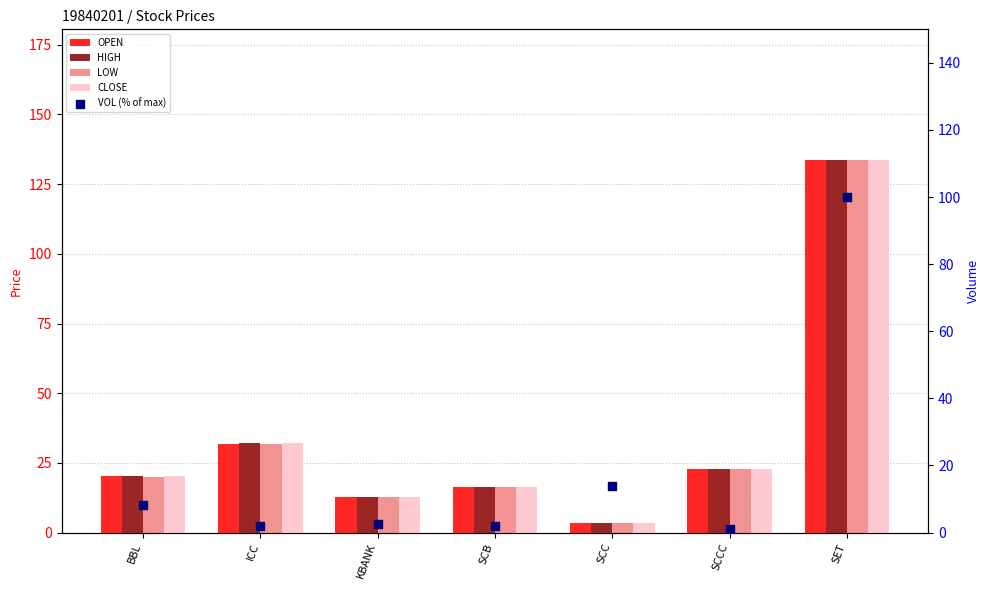

Which series has the largest total across all categories?

HIGH